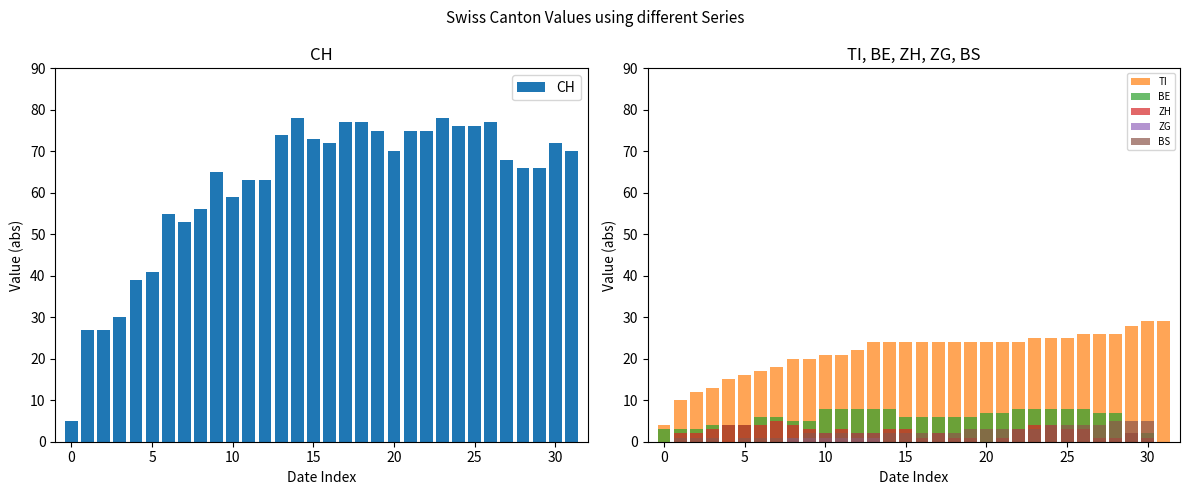

What is the difference between the maximum and minimum values in the BE series?

8